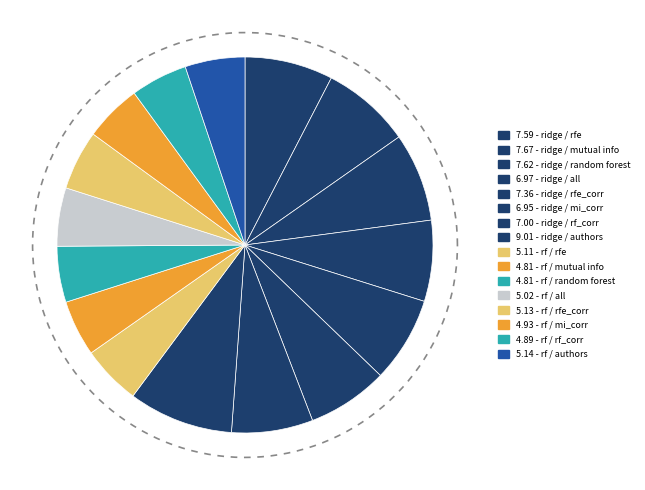

The random_forest (all) slice represents 1% of the pie. True or false?

False